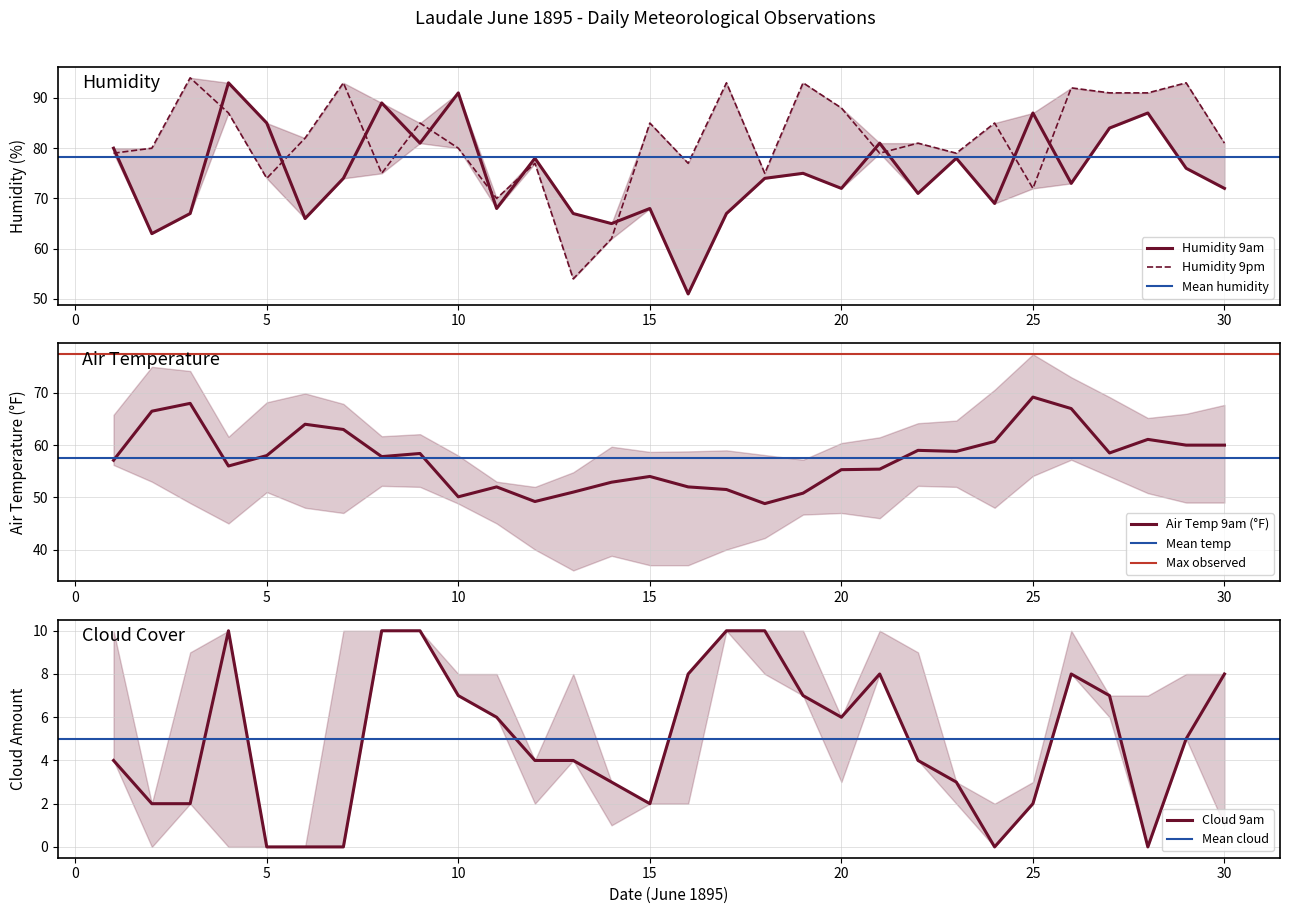

Between 11 and 17, which series saw the biggest shift?

Humidity 9pm